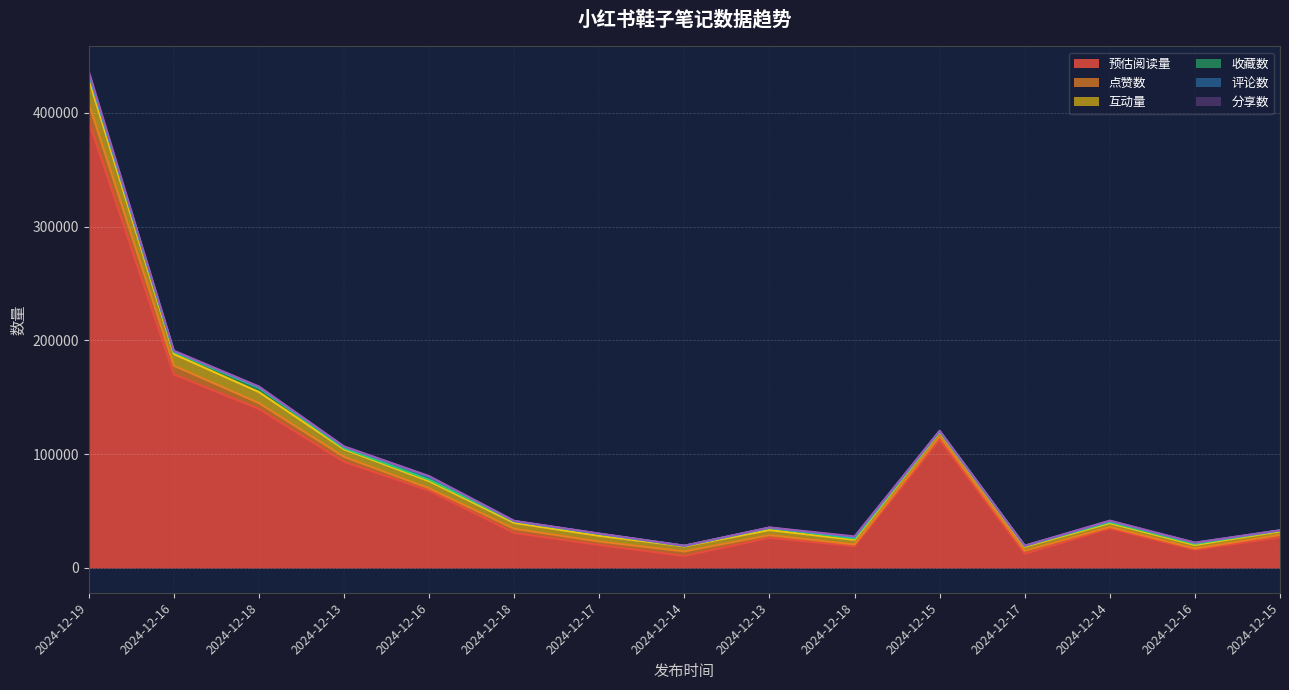

True or false: 收藏数 and 点赞数 intersect in this chart.

False